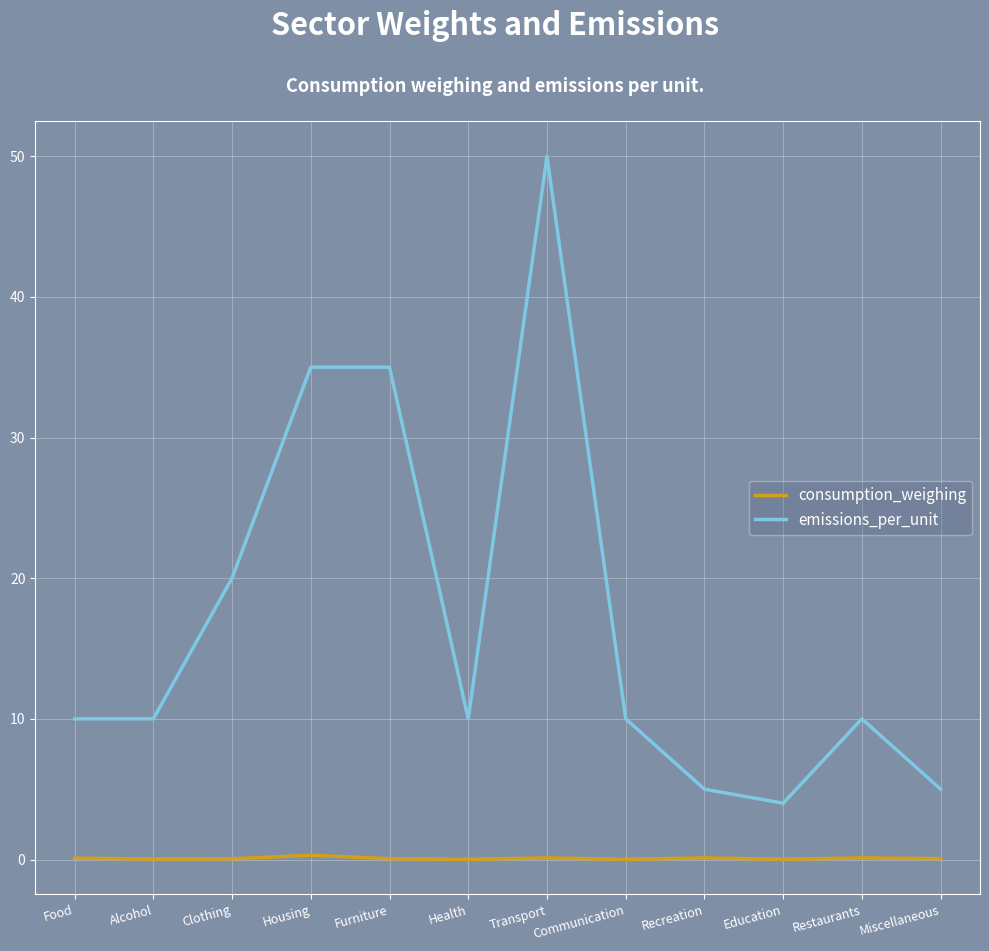

What is the total value across all series at Transport?

50.1